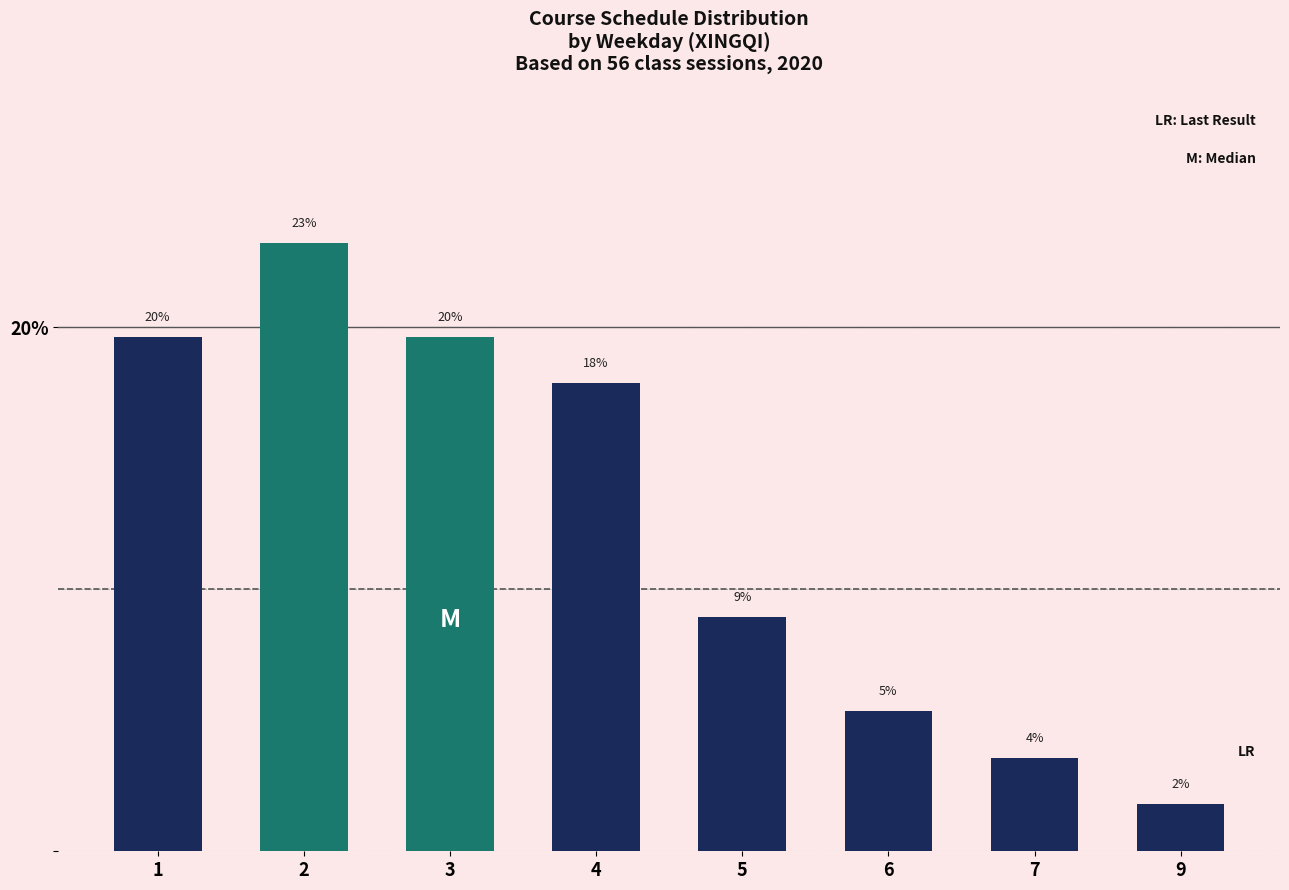

Does the chart contain any negative values?

No